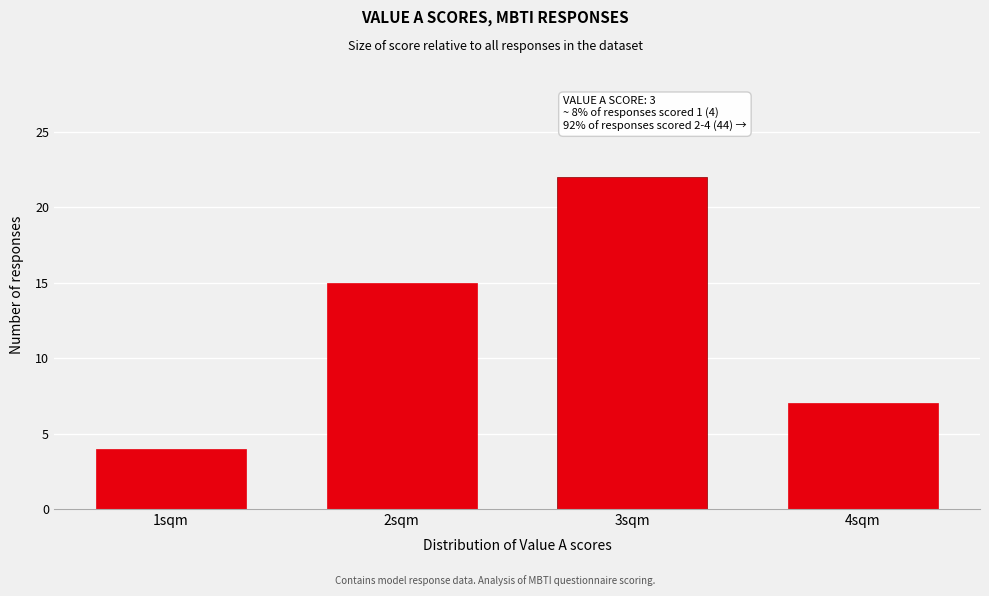

Reading left to right, transcribe all the data shown in this chart.

4	15	22	7